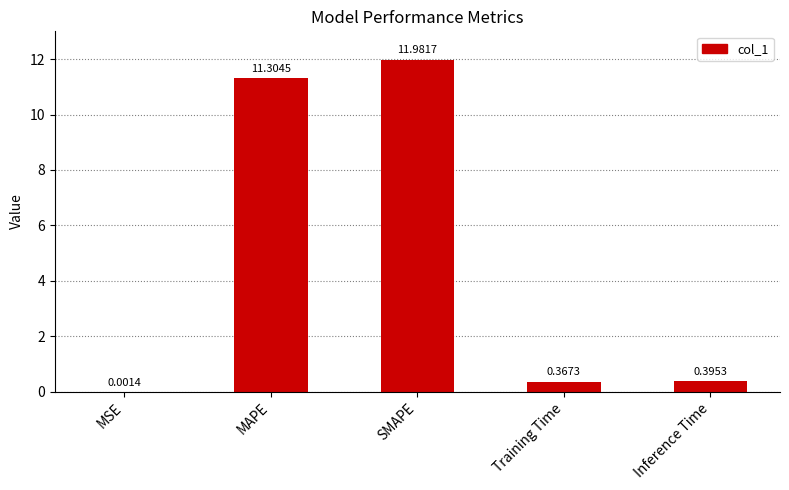

At which label is the value closest to 5?

Inference Time